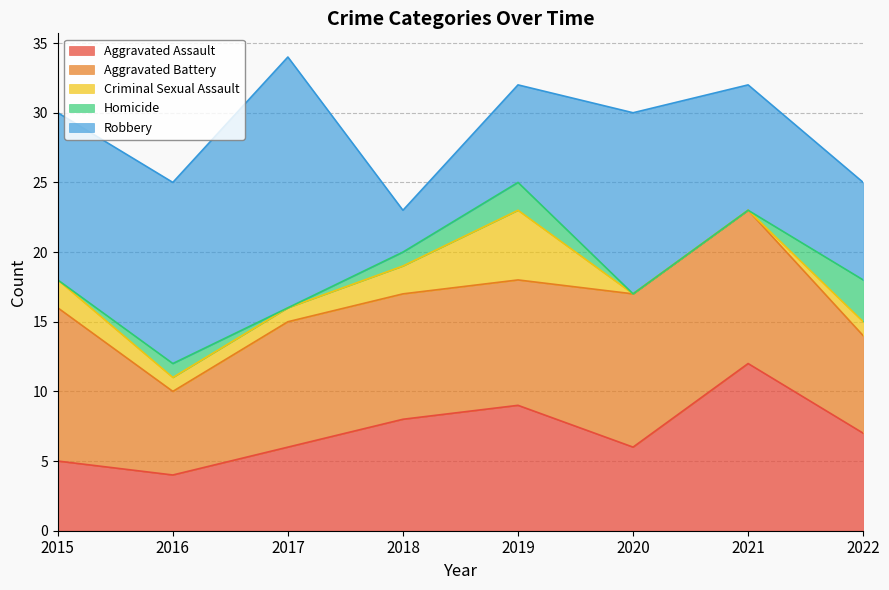

List the labels in order of Homicide value, largest first.

2022, 2019, 2016, 2018, 2015, 2017, 2020, 2021